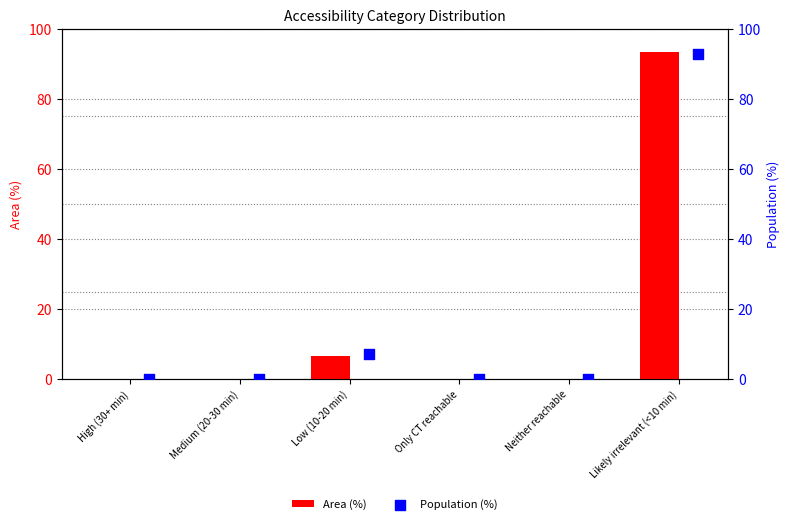

Which series has the largest total across all categories?

Area (%)